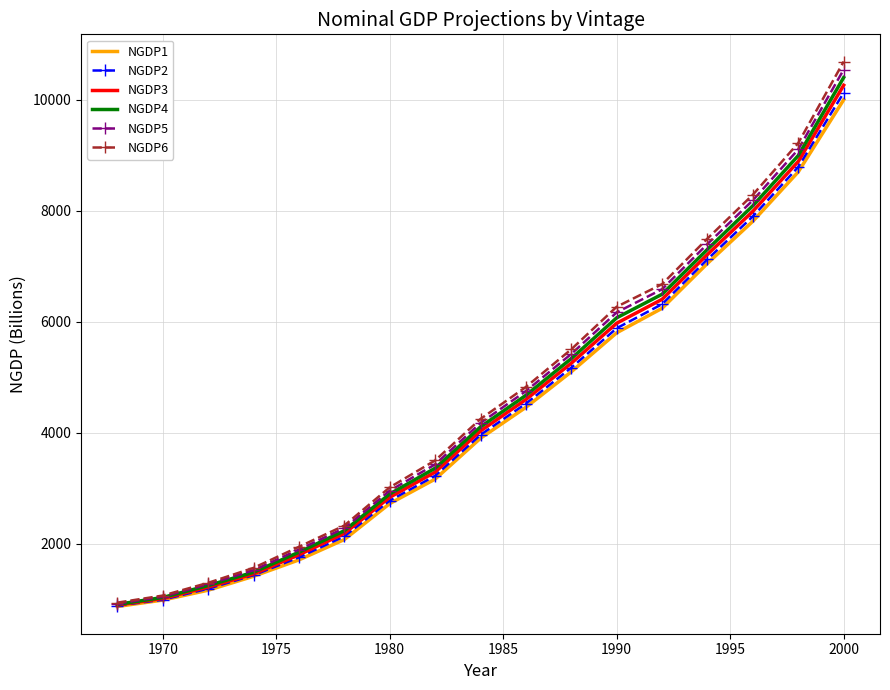

Rank the series by their maximum value, from highest to lowest.

NGDP6, NGDP5, NGDP4, NGDP3, NGDP2, NGDP1